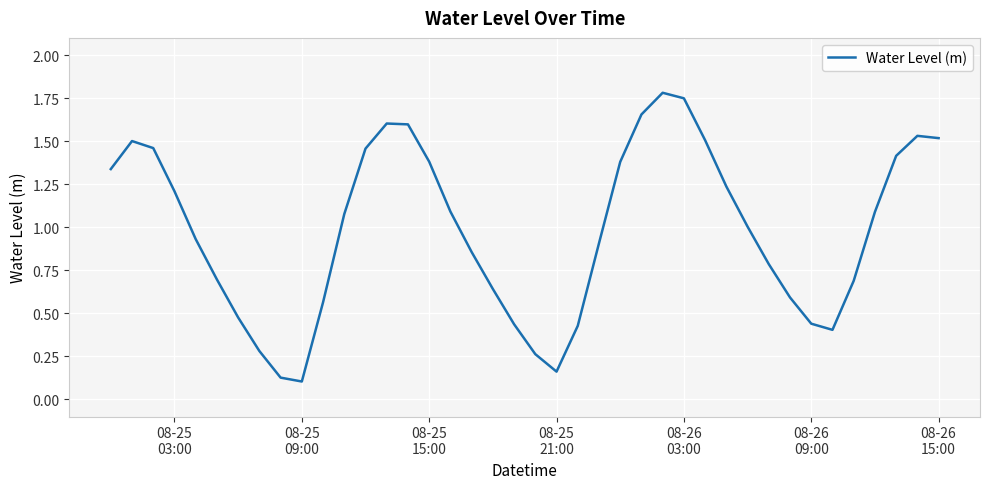

What is the greatest value displayed?

1.8